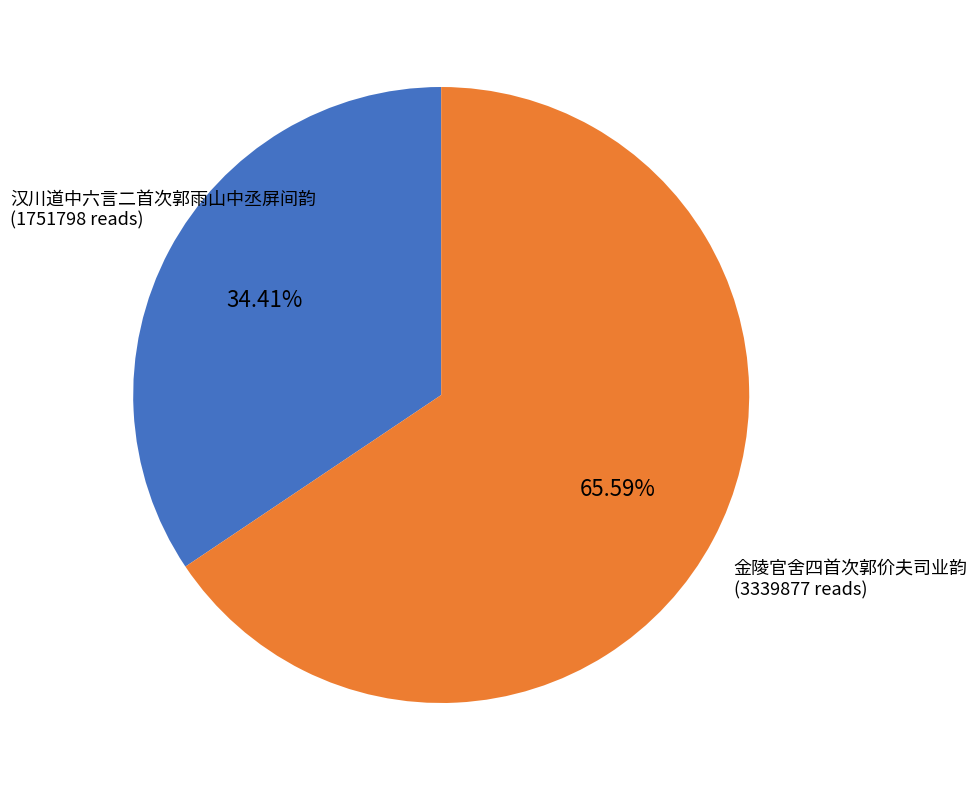

Is there any slice that represents more than half of the pie?

Yes